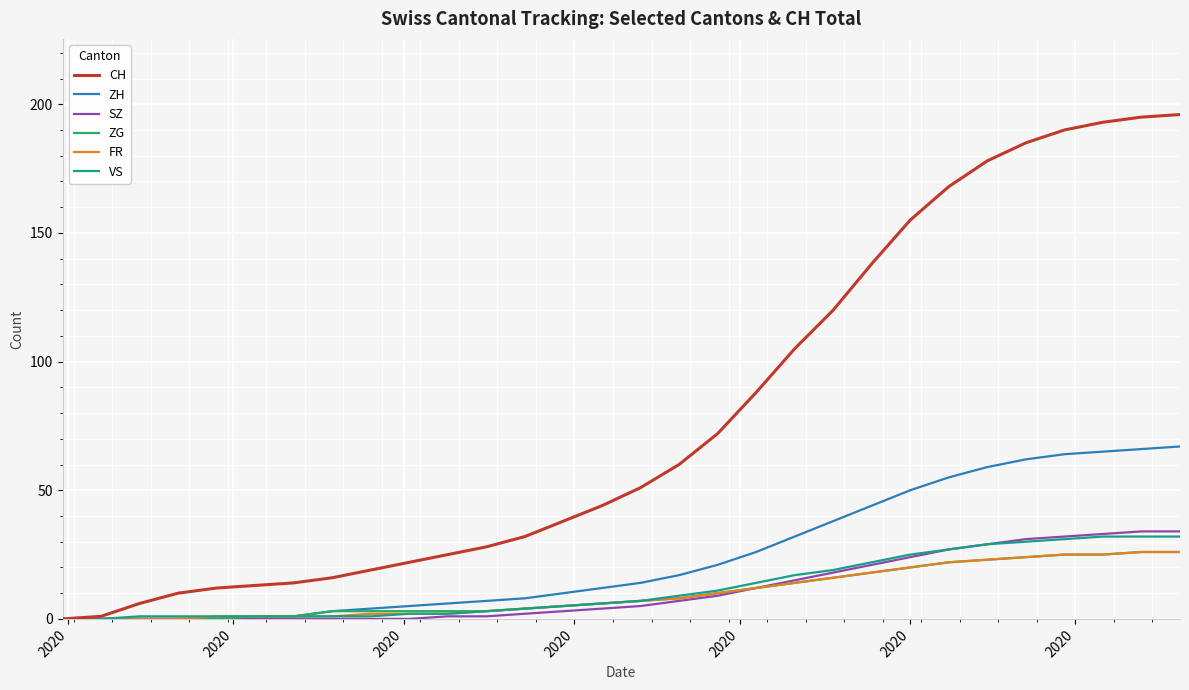

How many values in the VS series are below 7?

15